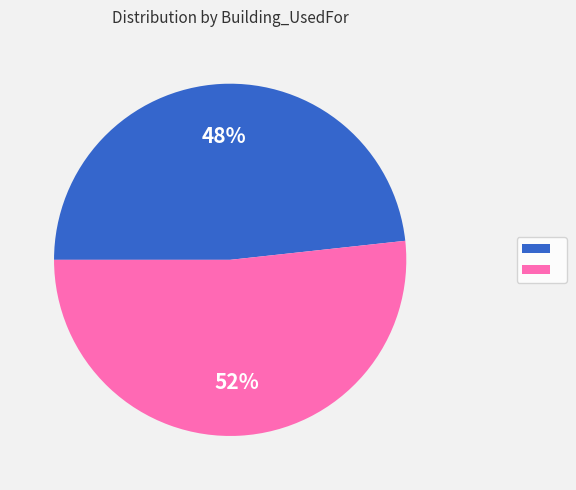

Is there a majority slice in this chart?

Yes